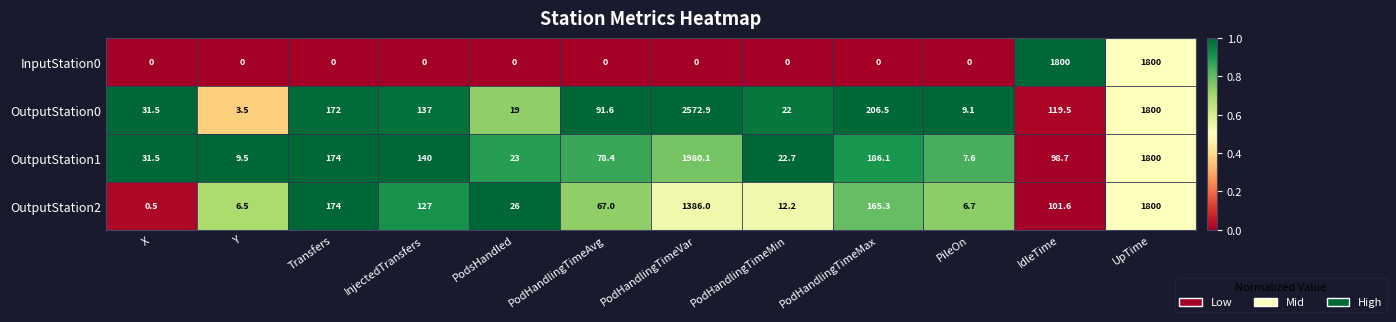

Rank the series by their average value, from lowest to highest.

InputStation0, OutputStation2, OutputStation1, OutputStation0